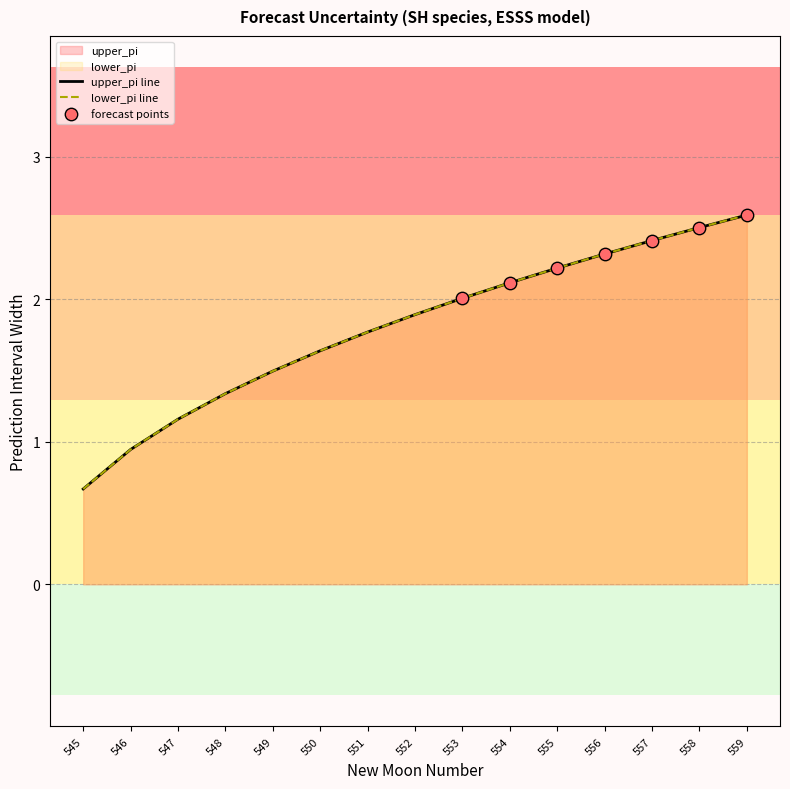

Is the value of upper_pi at 555 greater than the value of lower_pi at 552?

Yes